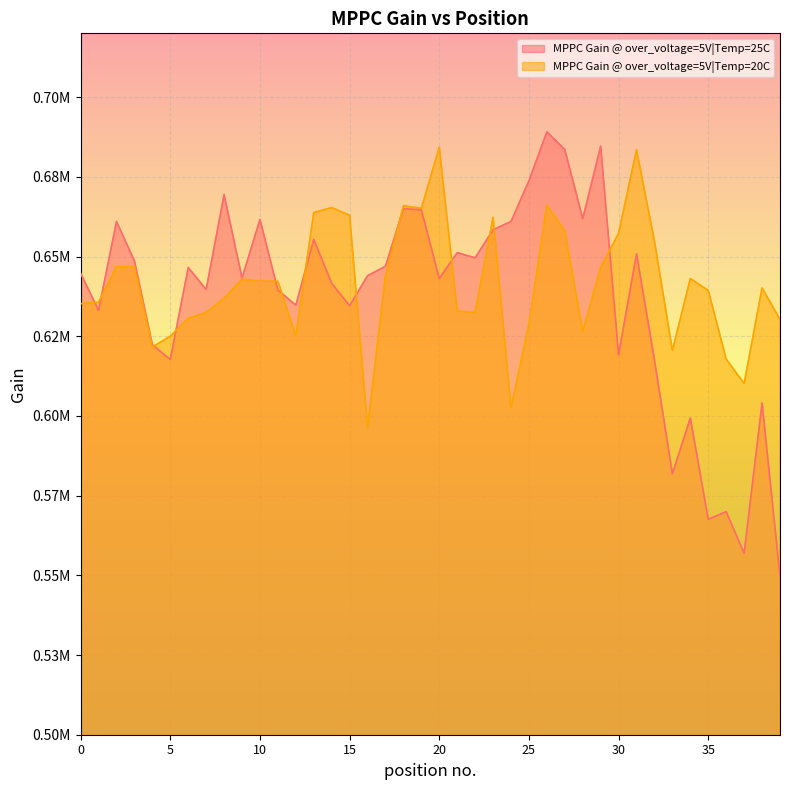

What is the average value of the MPPC Gain @ over_voltage=5V|Temp=20C series?

641605.4